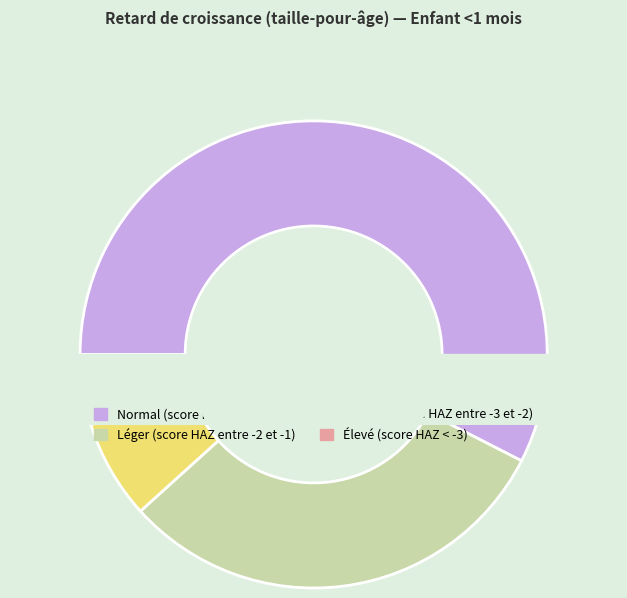

True or false: Modéré (score HAZ entre -3 et -2) accounts for 18% of the total.

False